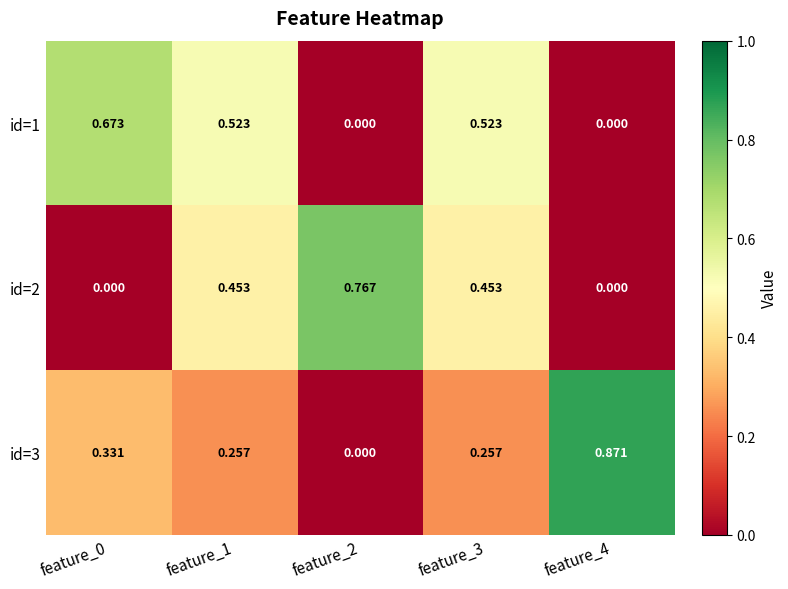

Which series has the largest range (max minus min)?

id=3